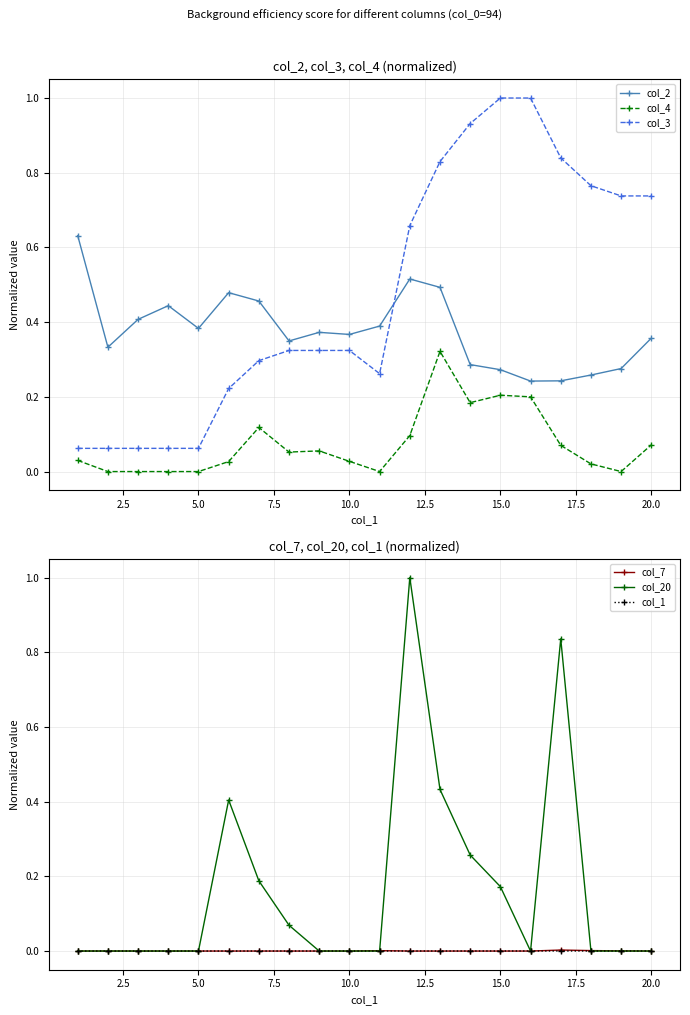

At how many categories does at least one series exceed 0?

20